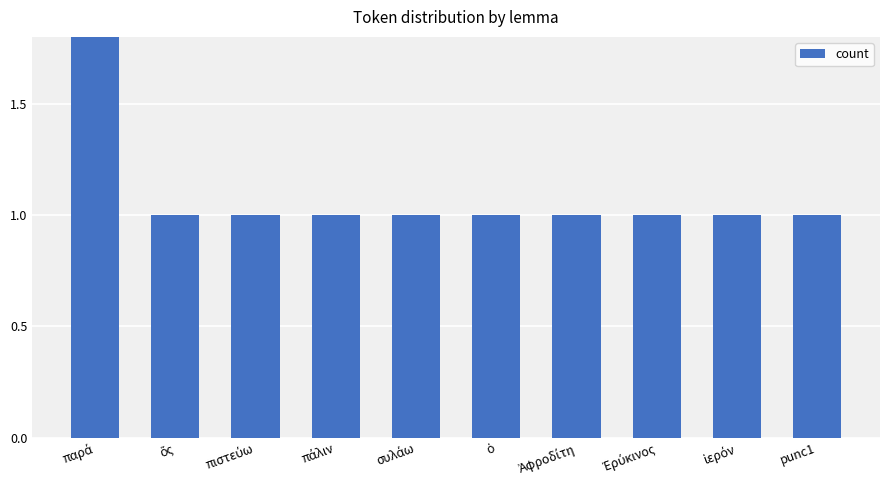

What is the difference between the maximum and second lowest values?

2